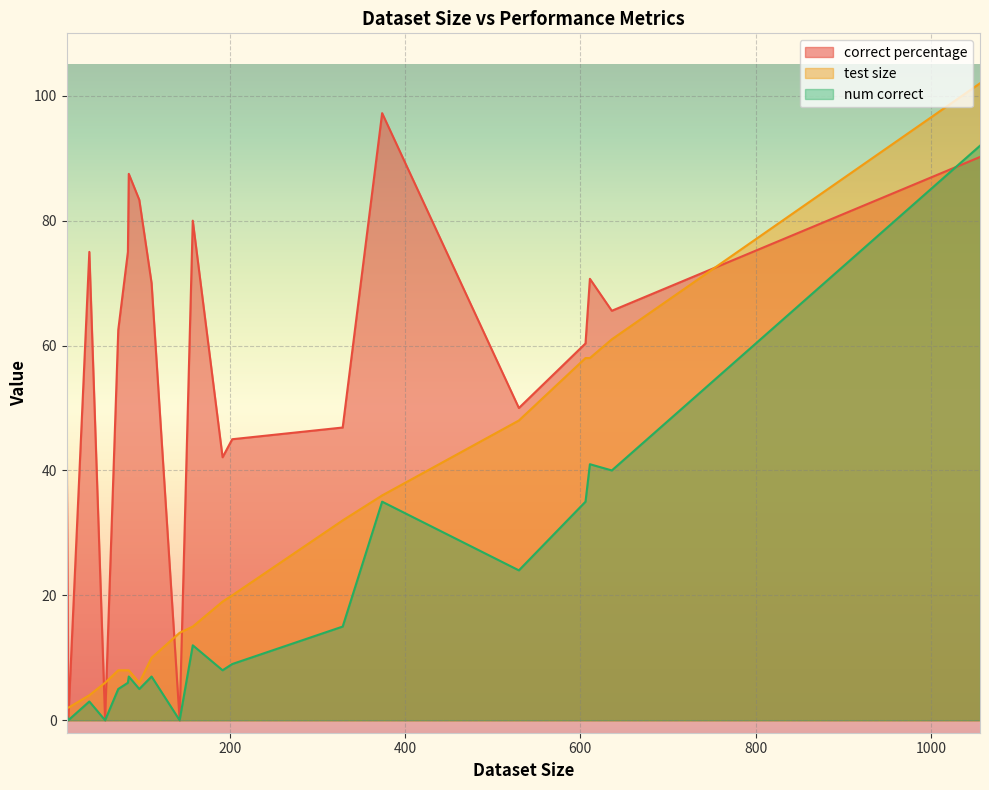

Where is num correct nearest to the value 46?

611